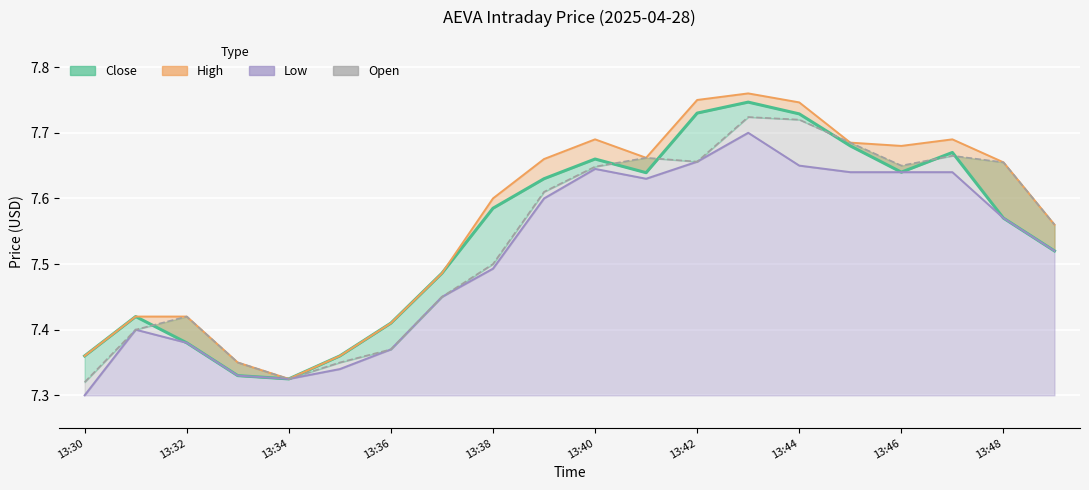

The value of High at 13:40 is 4.0. True or false?

False